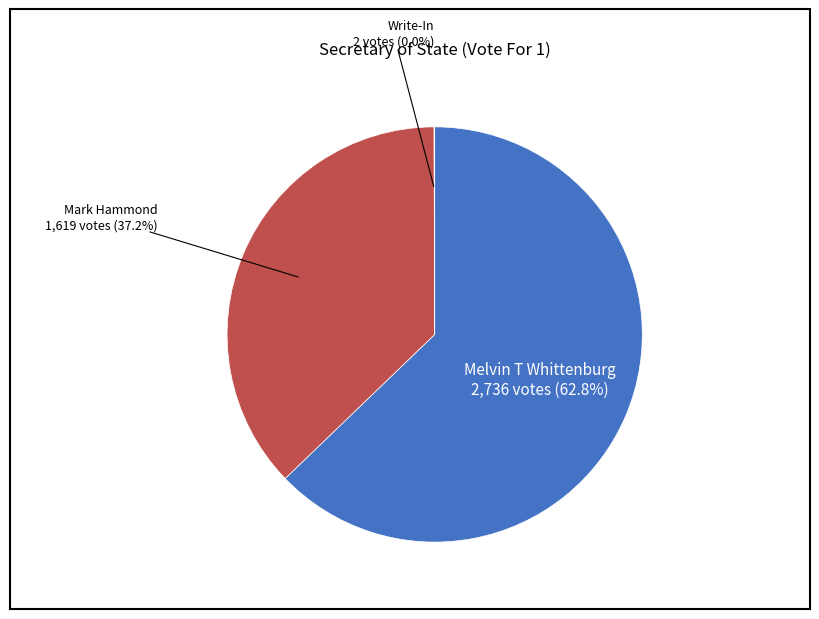

Is there a majority slice in this chart?

Yes